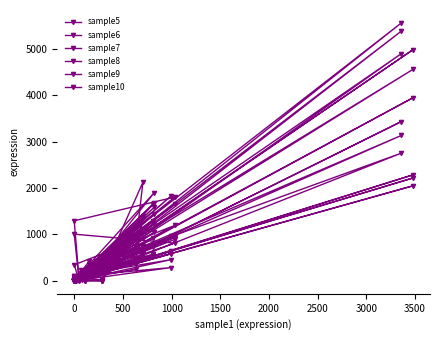

True or false: sample6 and sample10 intersect in this chart.

True